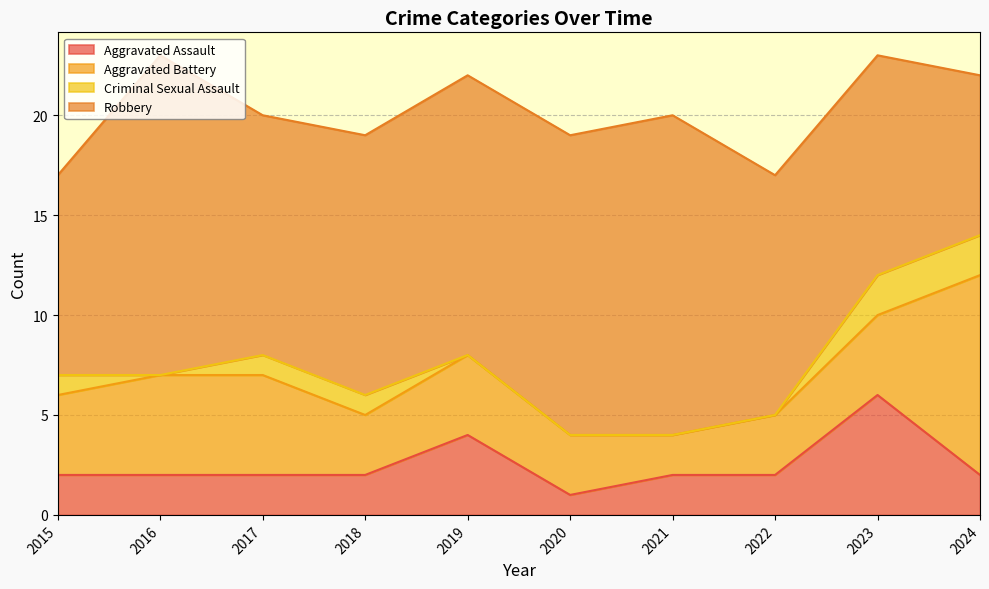

Rank the categories by Aggravated Assault value from lowest to highest.

2020, 2015, 2016, 2017, 2018, 2021, 2022, 2024, 2019, 2023